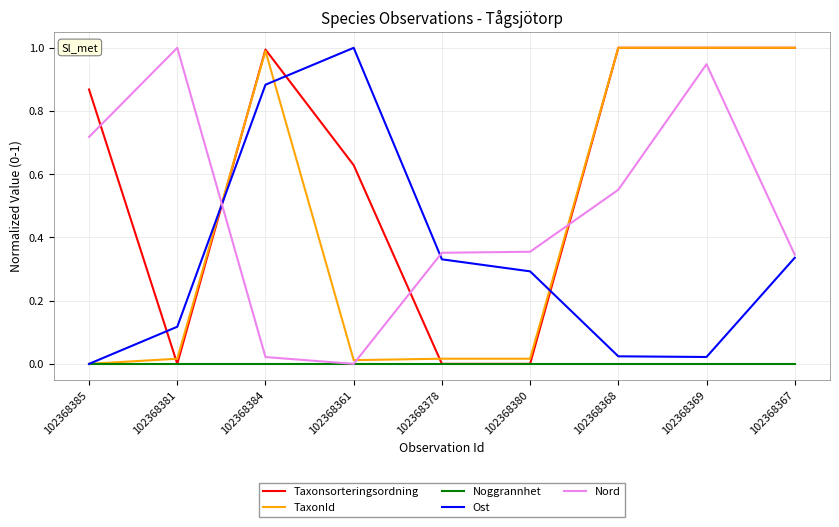

What position from the right is 102368385?

9